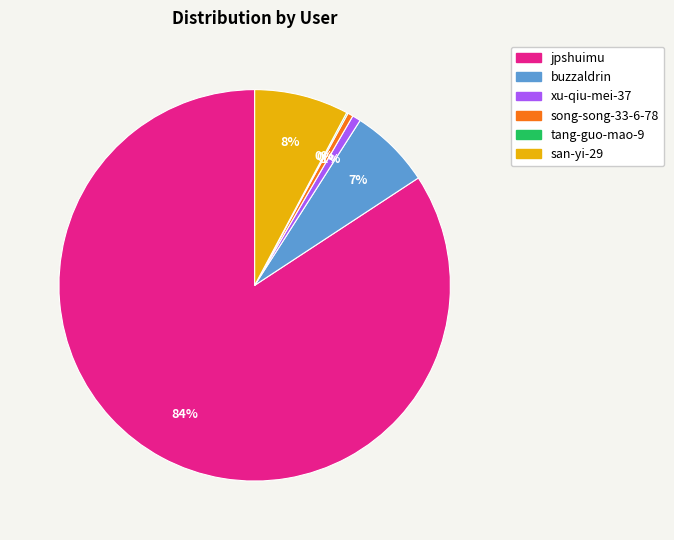

Between xu-qiu-mei-37 and san-yi-29, which is larger?

san-yi-29